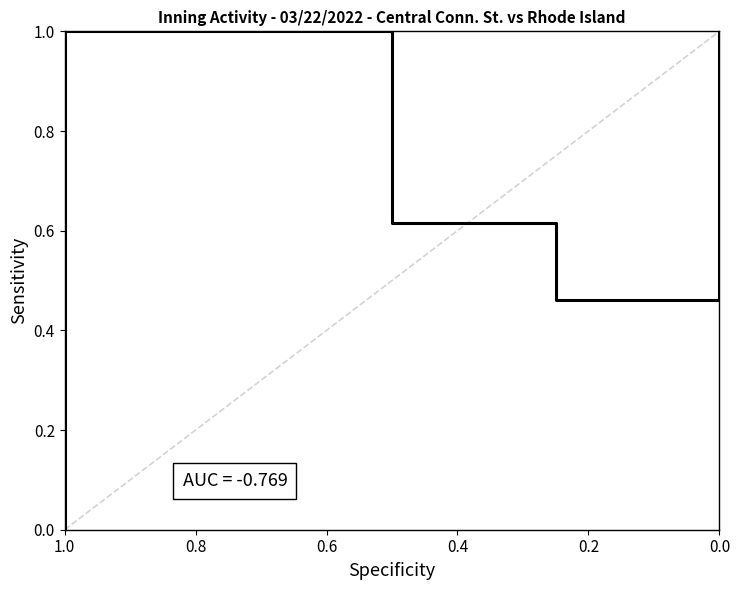

True or false: there are more than 0 points higher than both neighbors.

False